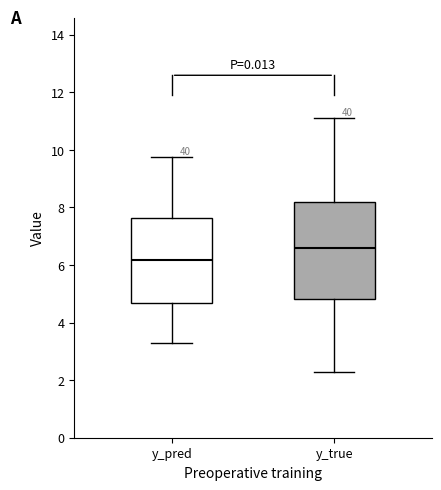

Reading left to right, transcribe this box plot: for each box, give where its median line is, the range the box spans, and where its two whiskers end, as read against the y-axis. The values are not printed on the chart, so give them approximately, as read against the axis.

y_pred: median 6.2, box 4.6 to 7.6, whiskers 3.2 to 9.8
y_true: median 6.6, box 4.8 to 8.2, whiskers 2.2 to 11.0